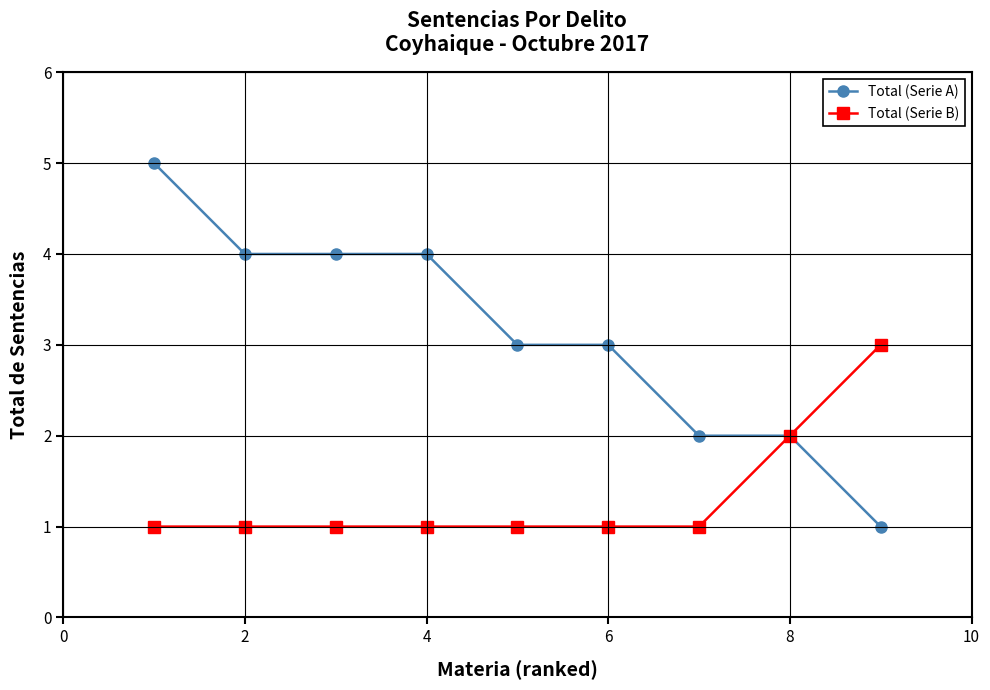

Which series has the largest range (max minus min)?

Total (Serie A)